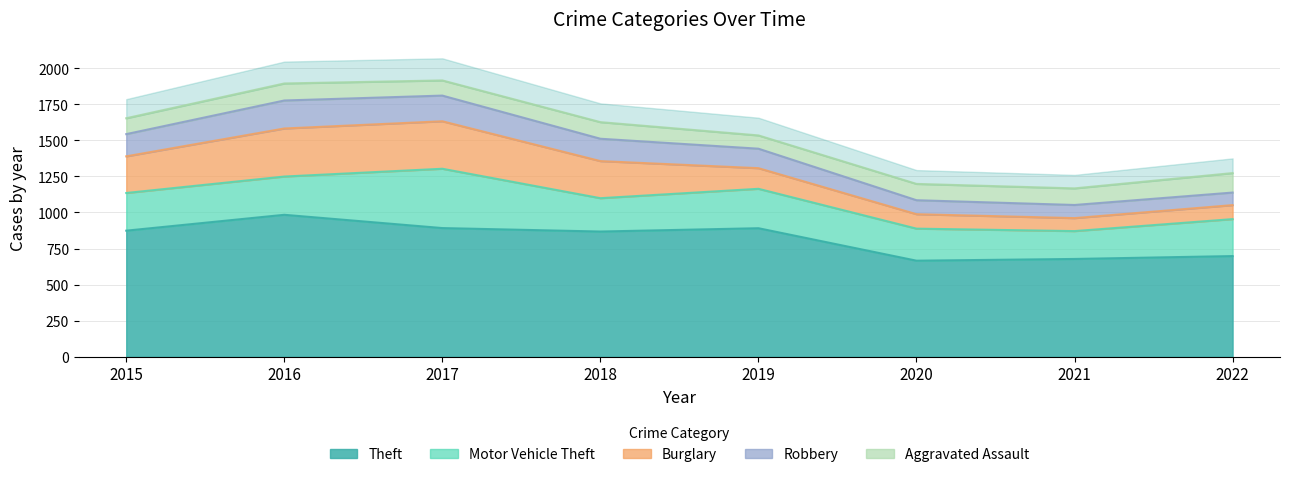

Reading left to right, list all the values displayed in this chart.

Theft: 2015=874	2016=984	2017=892	2018=868	2019=891	2020=666	2021=678	2022=698
Motor Vehicle Theft: 2015=261	2016=265	2017=411	2018=231	2019=273	2020=222	2021=193	2022=256
Burglary: 2015=254	2016=333	2017=329	2018=257	2019=143	2020=100	2021=90	2022=97
Robbery: 2015=154	2016=194	2017=178	2018=155	2019=135	2020=97	2021=91	2022=87
Aggravated Assault: 2015=110	2016=118	2017=105	2018=115	2019=92	2020=113	2021=115	2022=135